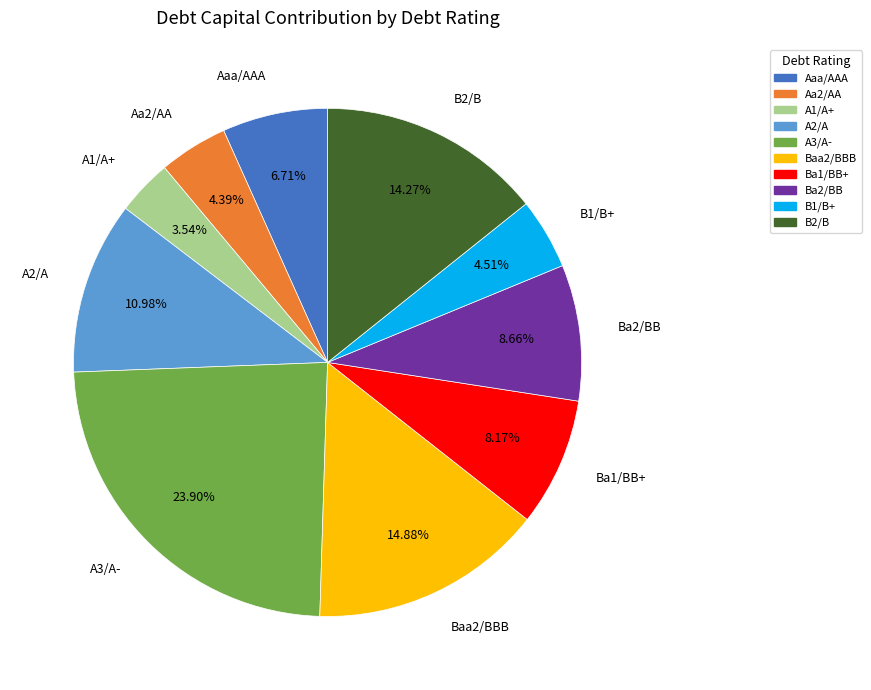

Is there a majority slice in this chart?

No